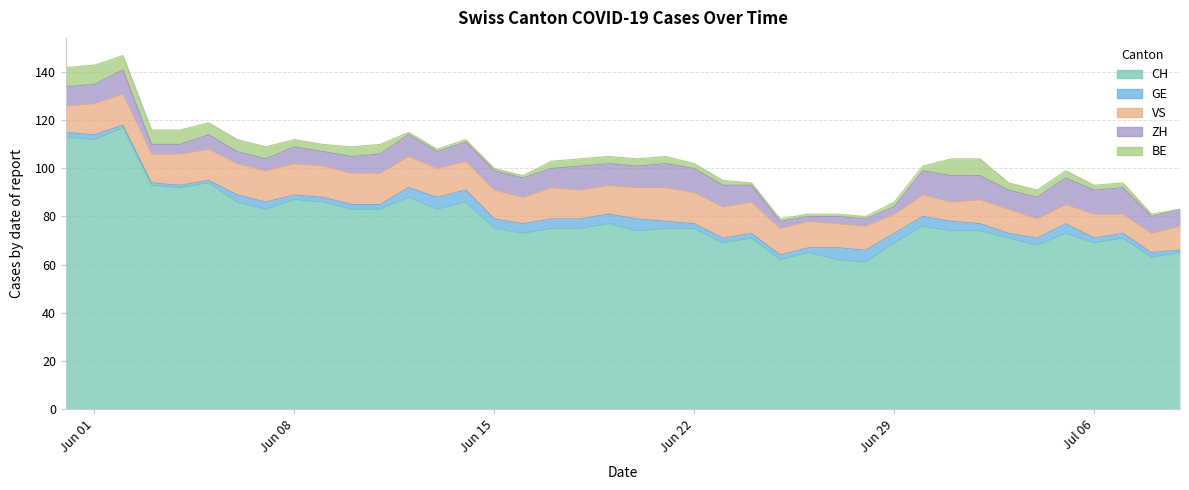

The value of BE at 5 is 3. True or false?

False